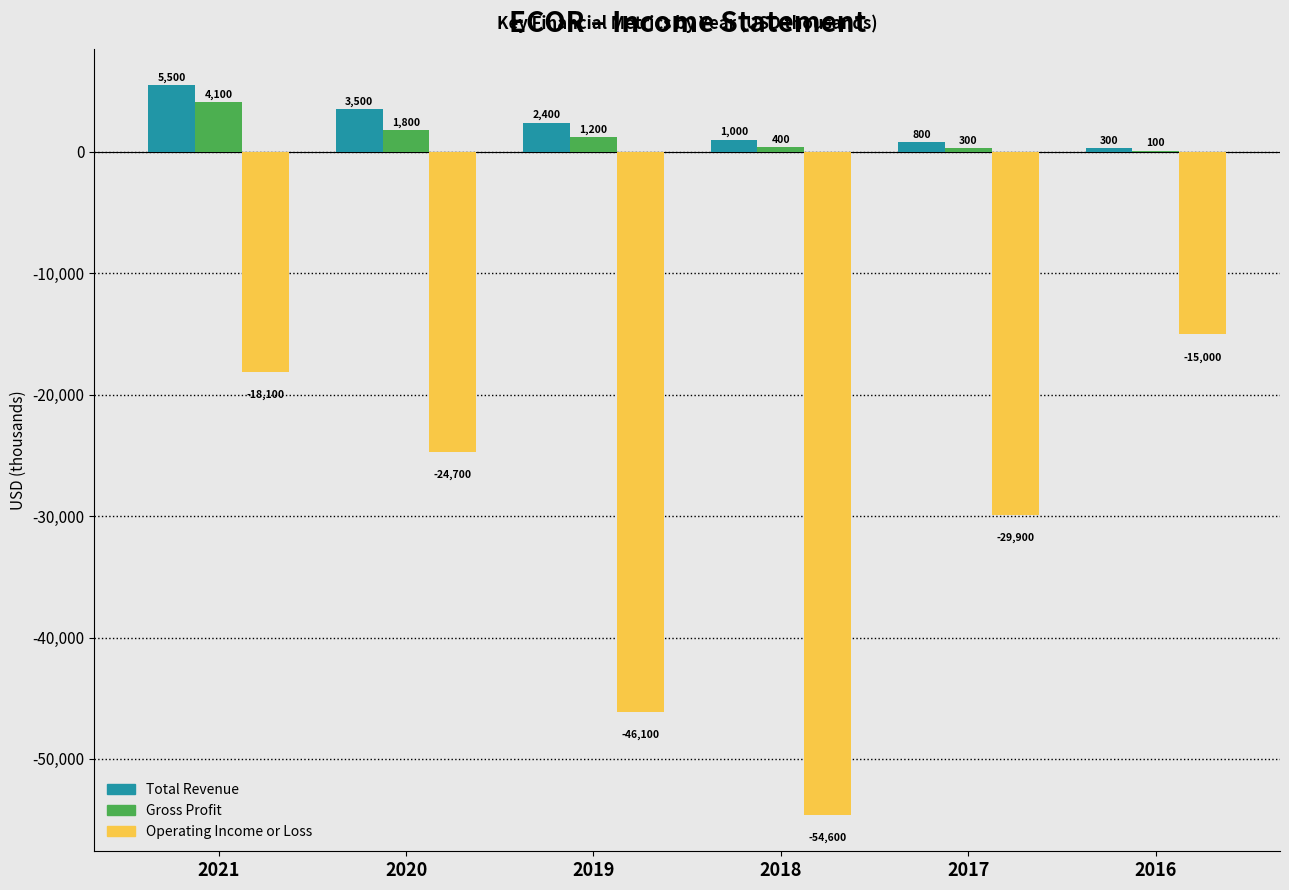

Reading left to right, what are all the values shown in this chart?

Total Revenue: 2021=5500	2020=3500	2019=2400	2018=1000	2017=800	2016=300
Gross Profit: 2021=4100	2020=1800	2019=1200	2018=400	2017=300	2016=100
Operating Income or Loss: 2021=-18100	2020=-24700	2019=-46100	2018=-54600	2017=-29900	2016=-15000